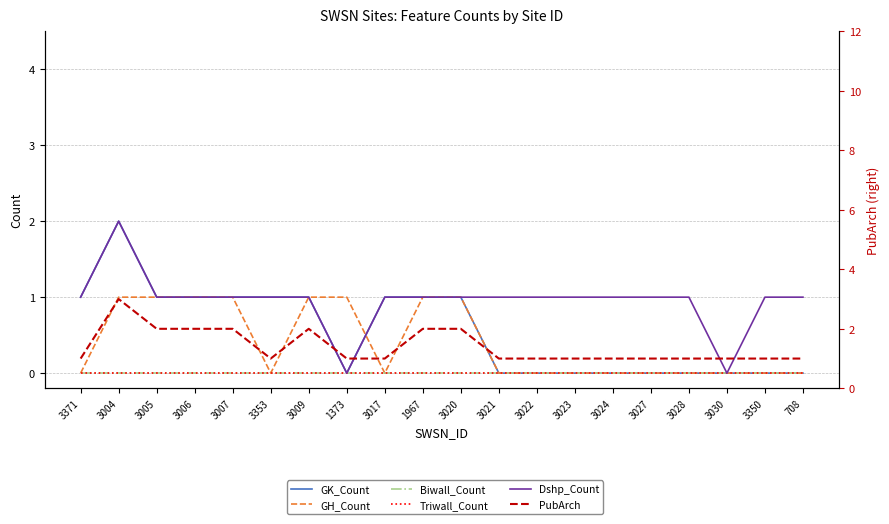

Between 3017 and 3022, which series saw the biggest shift?

GK_Count